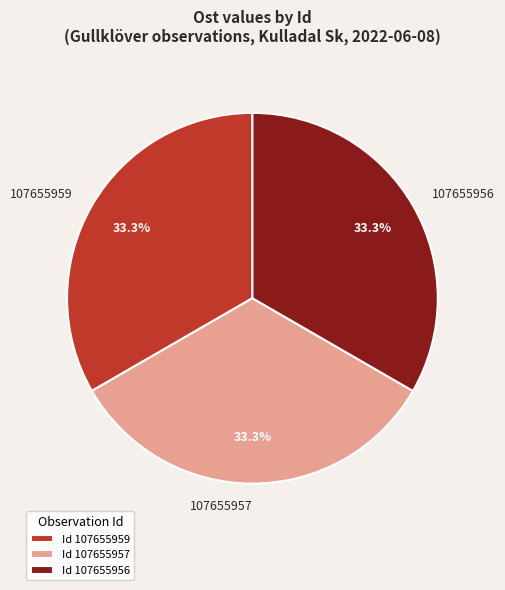

What is the ratio of the value at 107655956 to the value at 107655959?

1.0